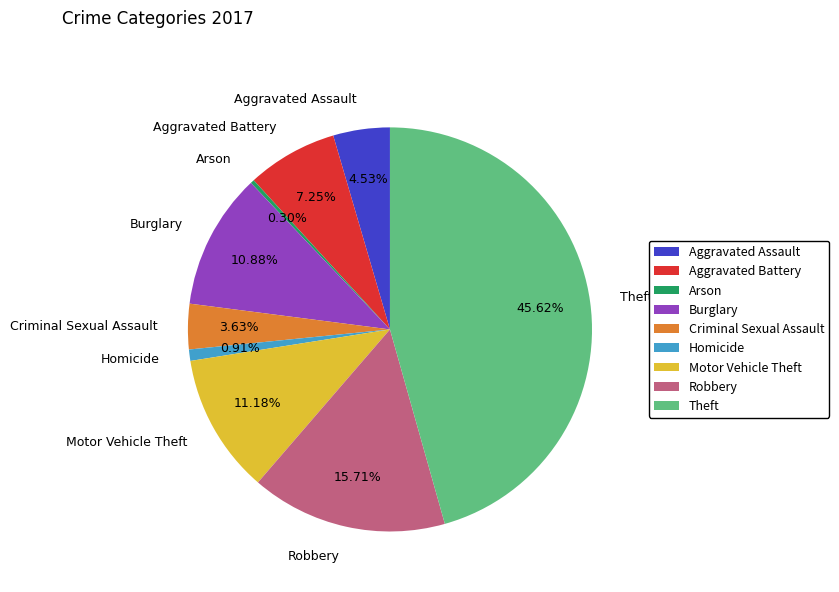

What is the ratio of the value at Aggravated Battery to the value at Motor Vehicle Theft?

0.6